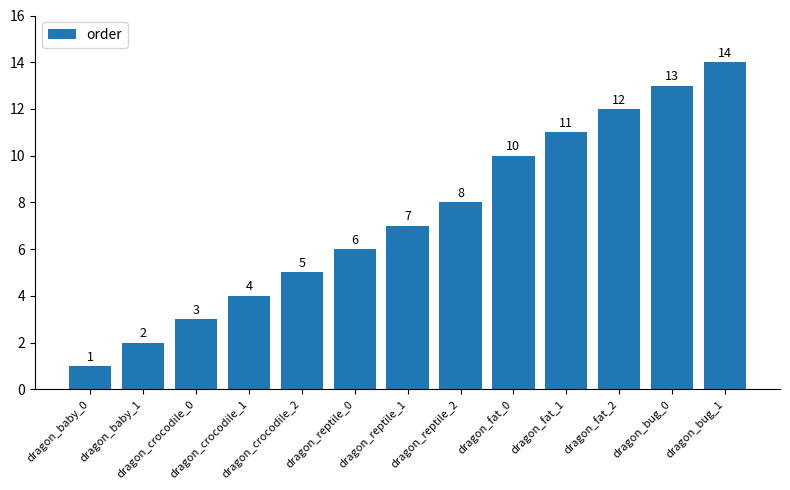

The chart shows a value of 2 at dragon_crocodile_1. True or false?

False